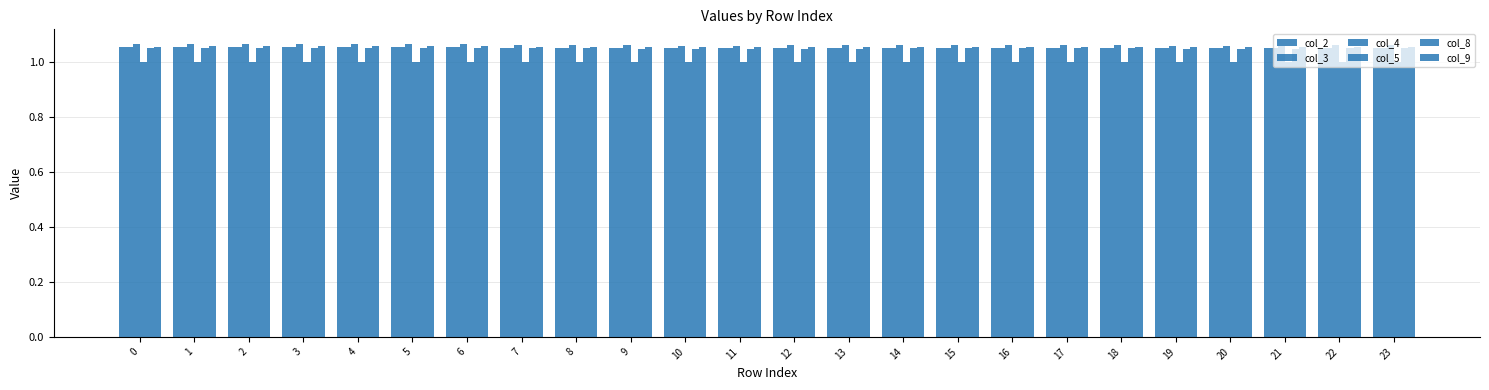

How many groups of bars are there?

24